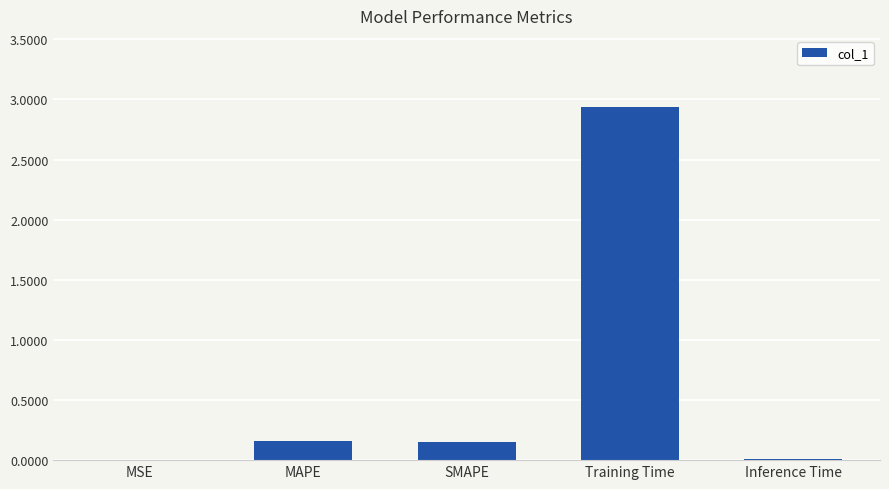

Which has a higher value, Training Time or SMAPE?

Training Time